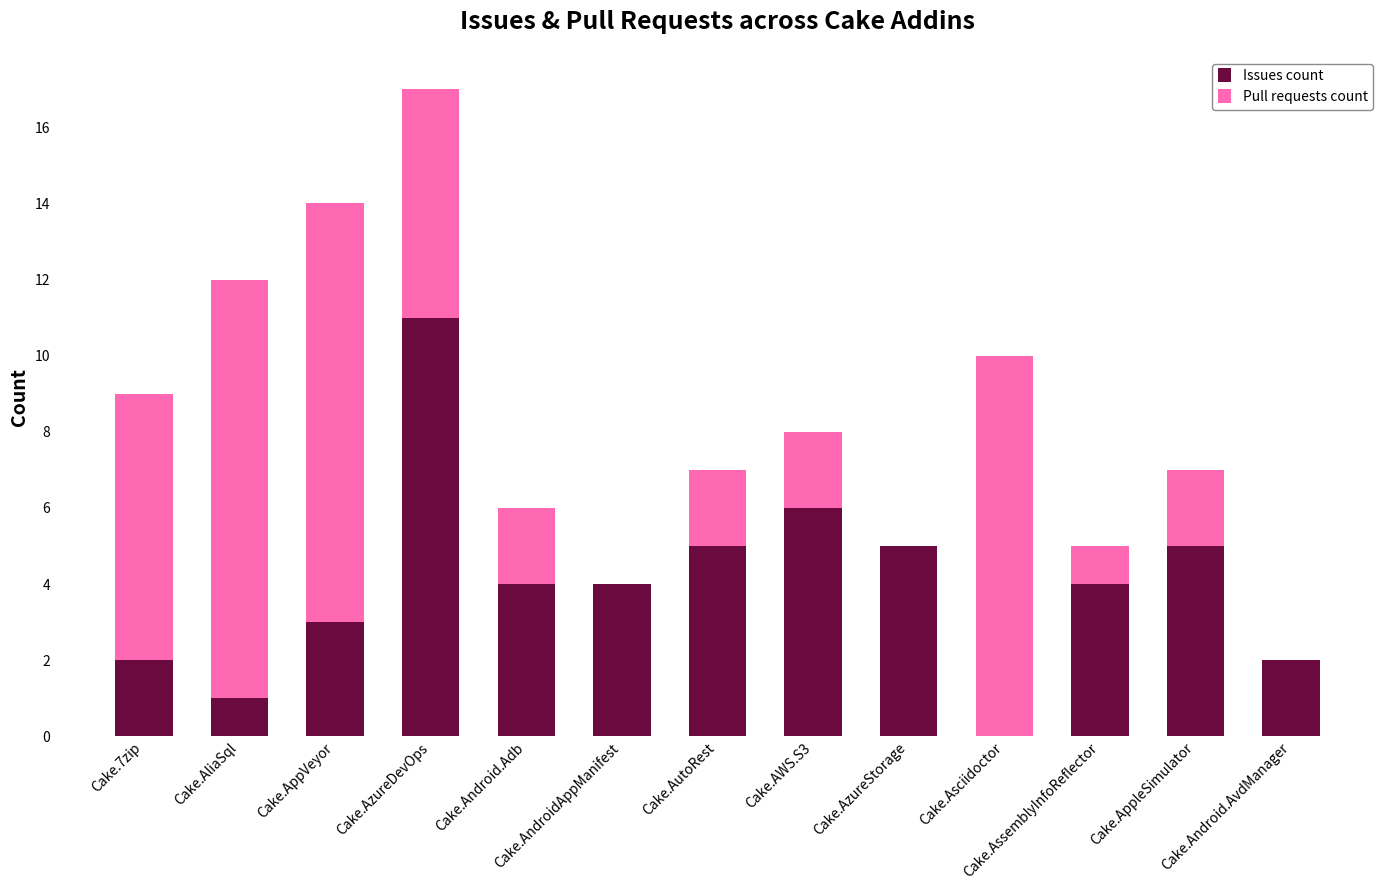

Count the number of categories in the chart.

13